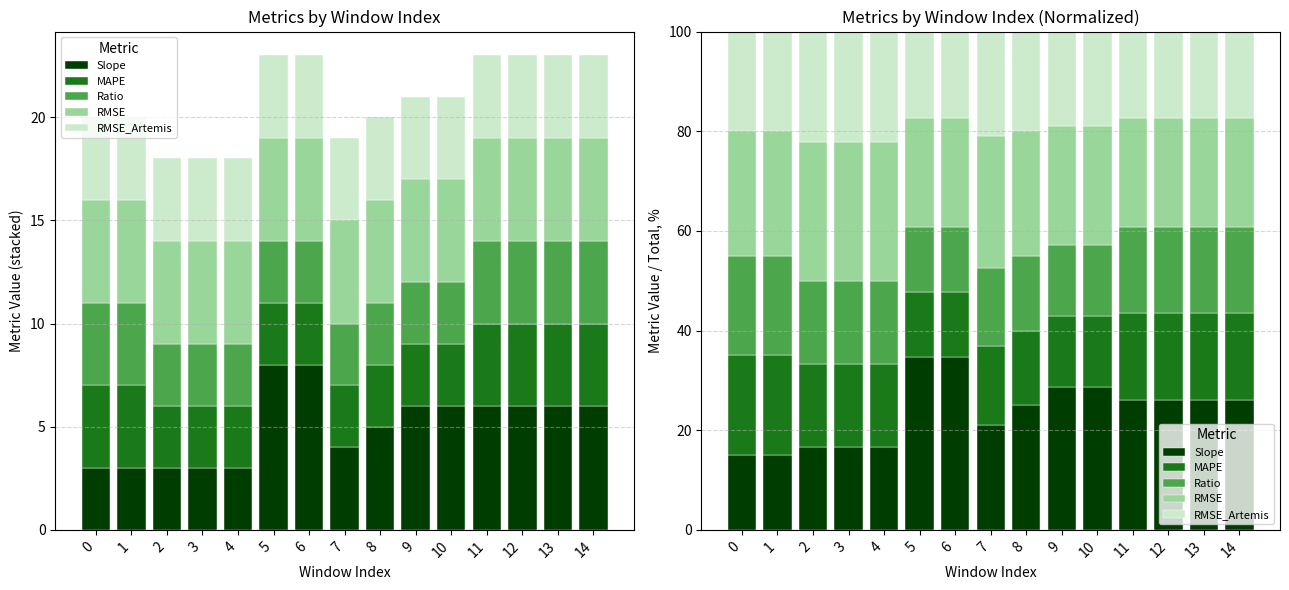

Which series has the widest spread of values?

Slope